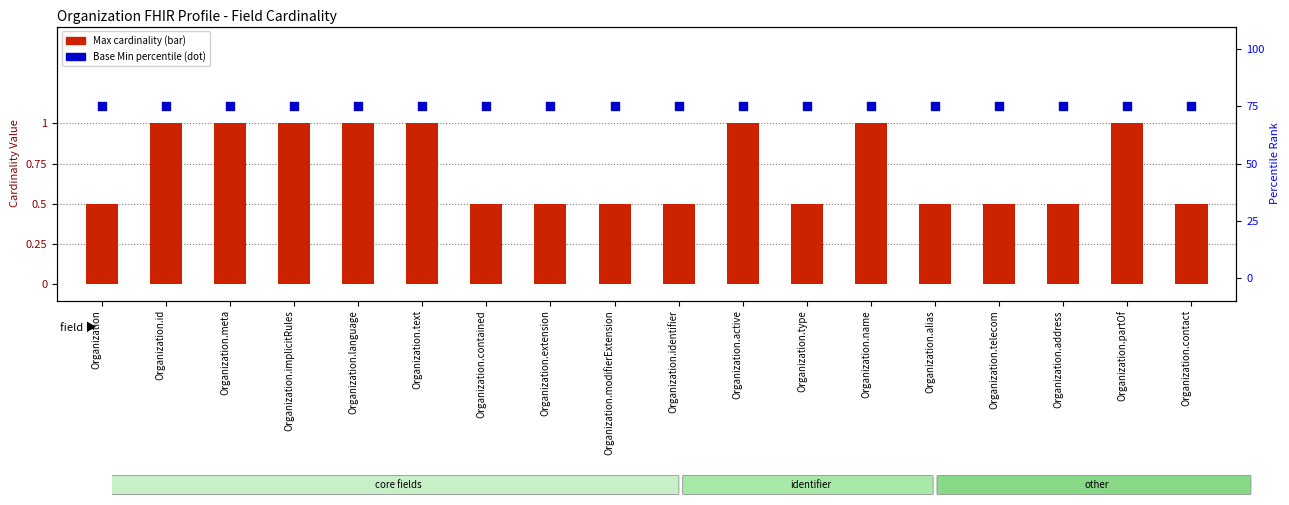

Is the value of Base Min (percentile) at Organization.language greater than the value of Min (field) at Organization.id?

Yes